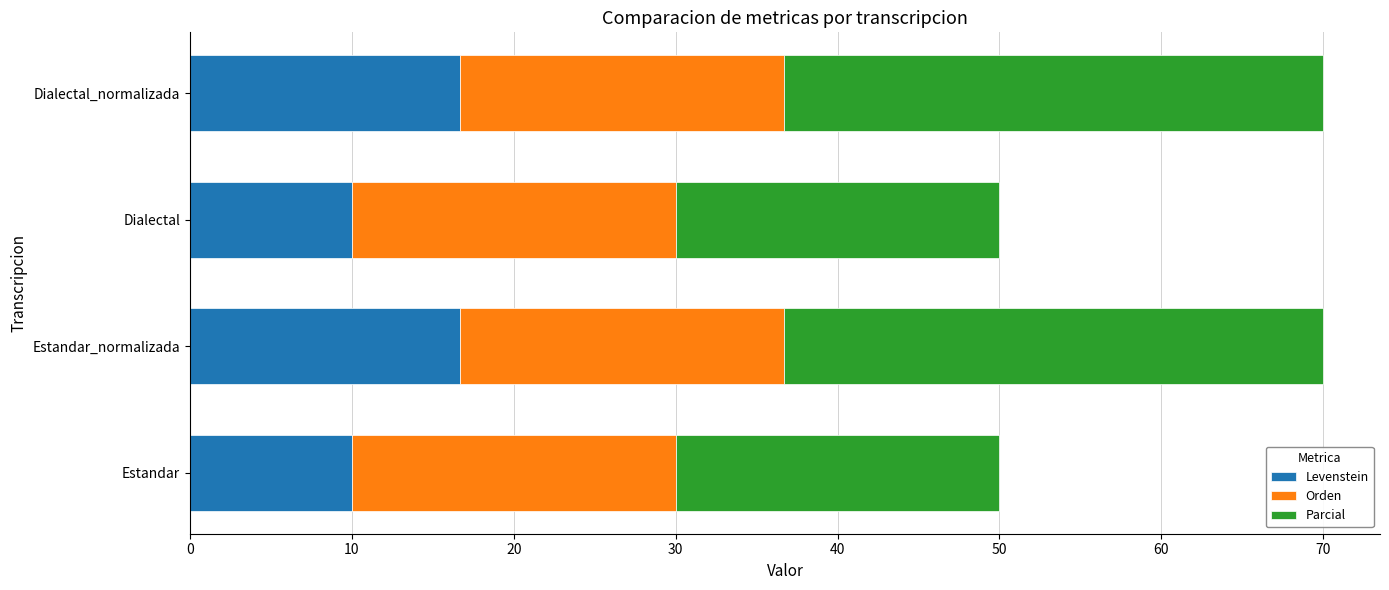

What is the maximum value for Levenstein?

16.7